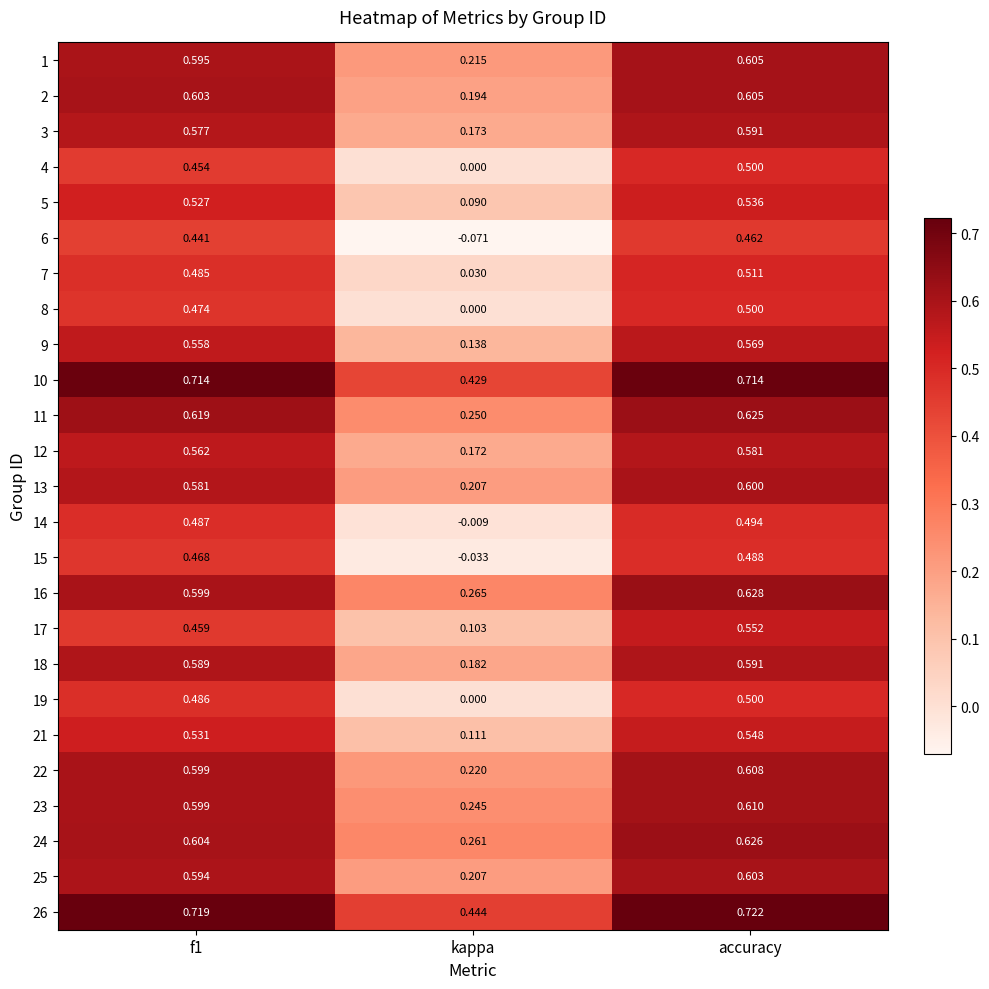

Is the value of 11 at f1 greater than the value of 25 at f1?

Yes